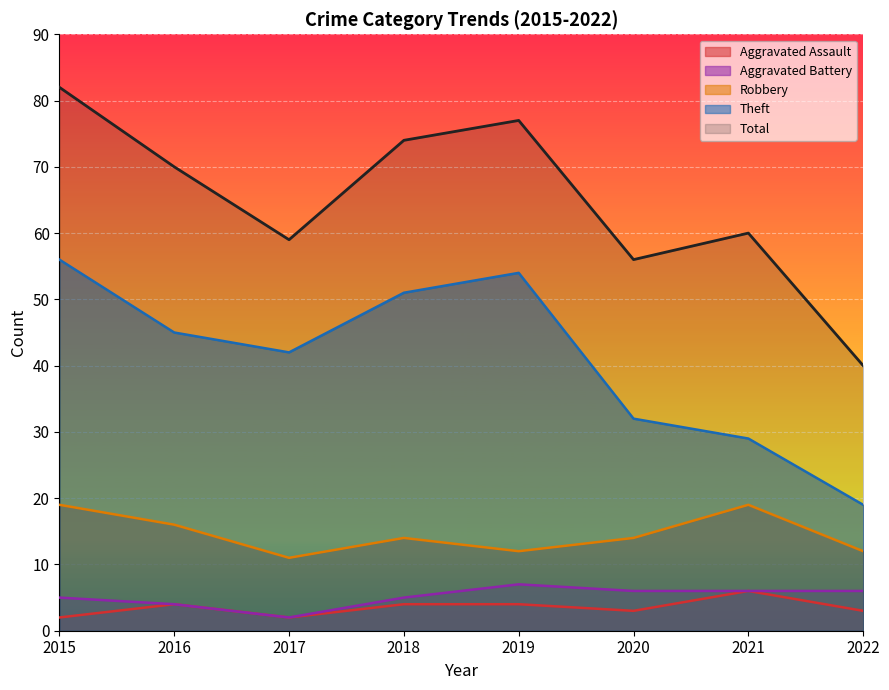

Count the number of data series in this chart.

5